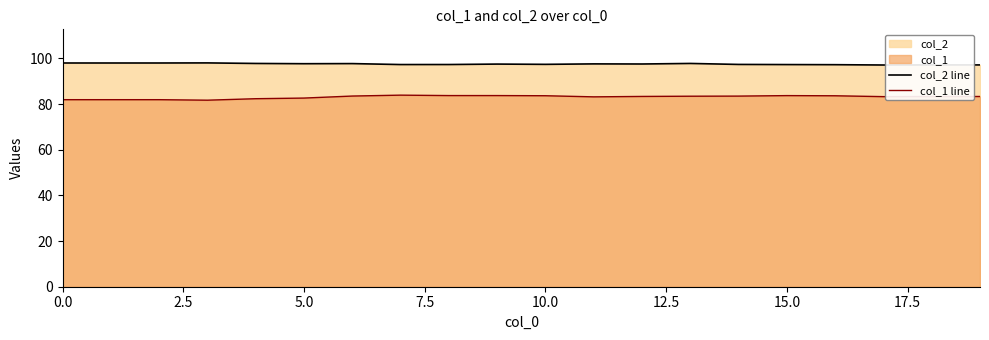

At which label does col_2 line reach its minimum?

17